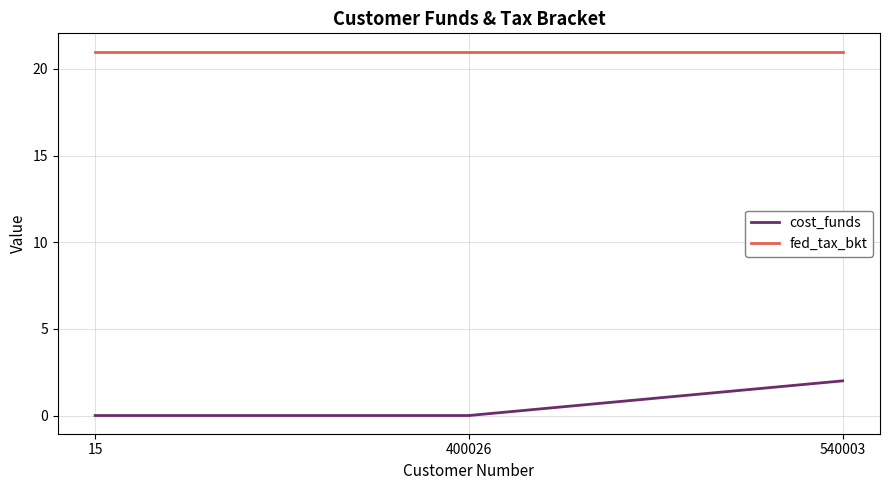

Read the fed_tax_bkt value at 400026.

21